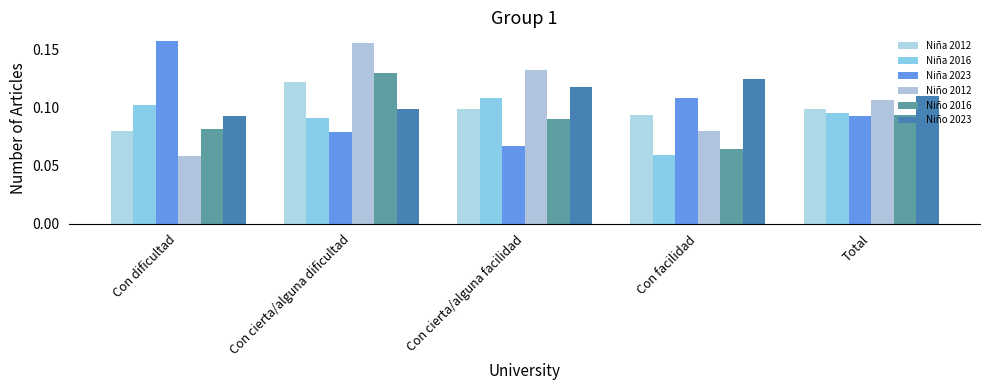

Reading left to right, transcribe all the data shown in this chart.

Niña 2012: Con dificultad=0.1	Con cierta/alguna dificultad=0.1	Con cierta/alguna facilidad=0.1	Con facilidad=0.1	Total=0.1
Niña 2016: Con dificultad=0.1	Con cierta/alguna dificultad=0.1	Con cierta/alguna facilidad=0.1	Con facilidad=0.1	Total=0.1
Niña 2023: Con dificultad=0.2	Con cierta/alguna dificultad=0.1	Con cierta/alguna facilidad=0.1	Con facilidad=0.1	Total=0.1
Niño 2012: Con dificultad=0.1	Con cierta/alguna dificultad=0.2	Con cierta/alguna facilidad=0.1	Con facilidad=0.1	Total=0.1
Niño 2016: Con dificultad=0.1	Con cierta/alguna dificultad=0.1	Con cierta/alguna facilidad=0.1	Con facilidad=0.1	Total=0.1
Niño 2023: Con dificultad=0.1	Con cierta/alguna dificultad=0.1	Con cierta/alguna facilidad=0.1	Con facilidad=0.1	Total=0.1